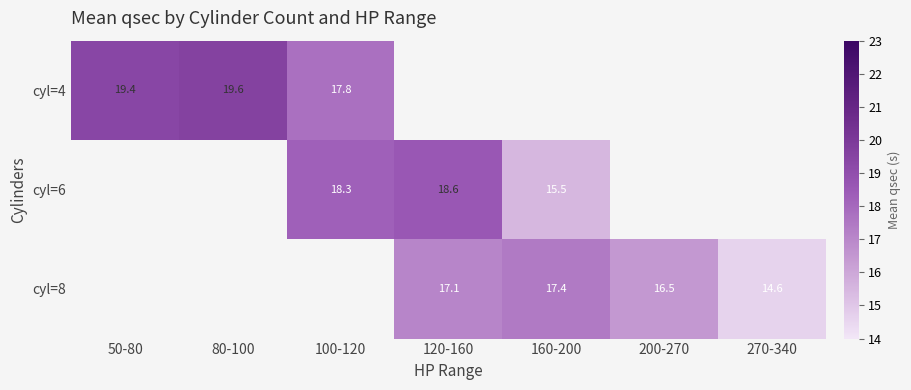

The cyl=6 series shows 4.7 at 100-120. True or false?

False